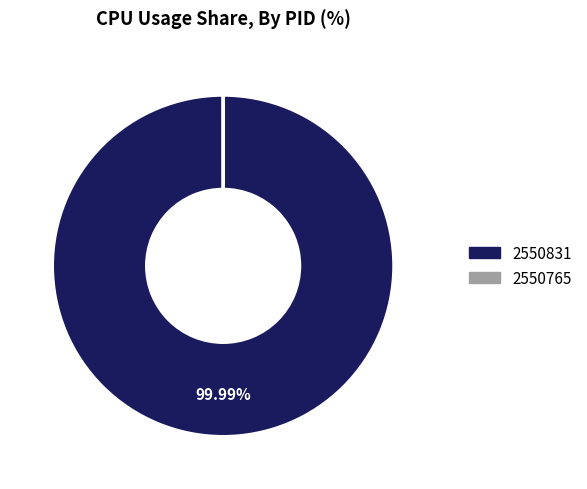

Does any single category account for the majority?

Yes